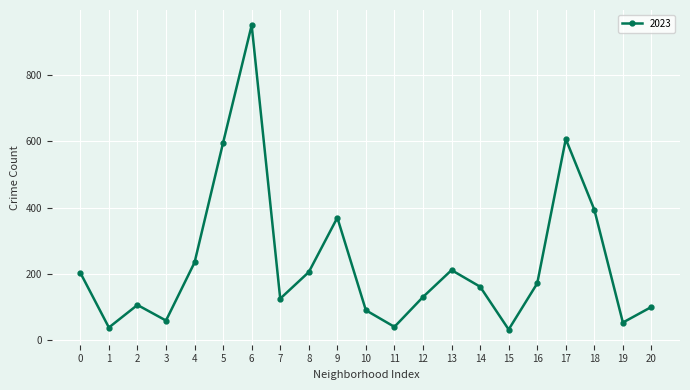

What is the value of the 15th point from the left?

162